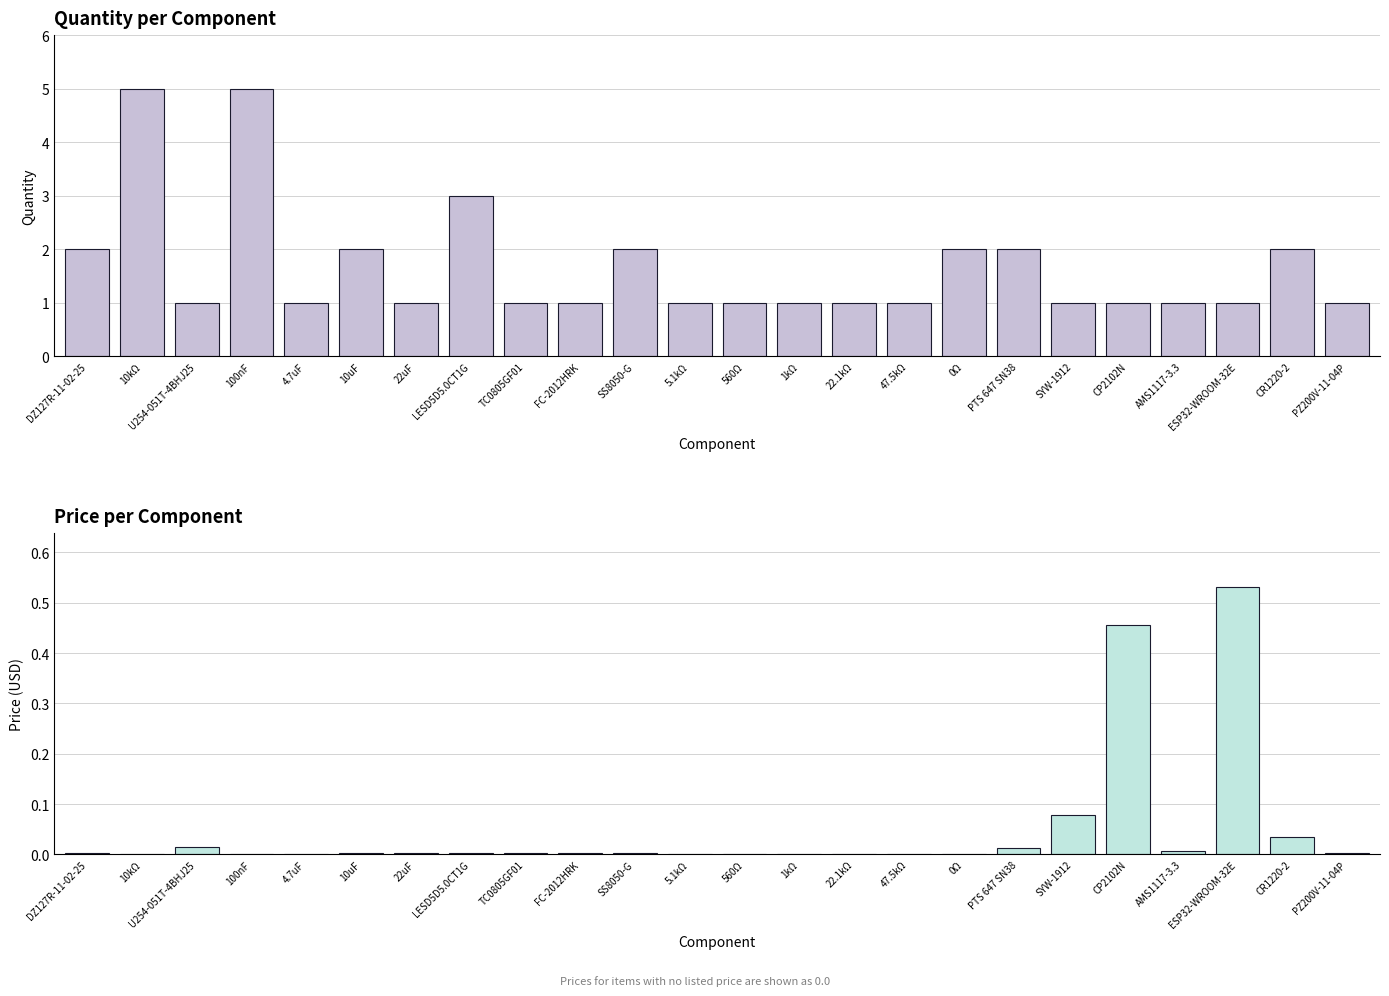

Reading left to right, transcribe all the data shown in this chart.

Quantity: 2.0	5.0	1.0	5.0	1.0	2.0	1.0	3.0	1.0	1.0	2.0	1.0	1.0	1.0	1.0	1.0	2.0	2.0	1.0	1.0	1.0	1.0	2.0	1.0
Price: 0.0	0.0	0.0	0.0	0.0	0.0	0.0	0.0	0.0	0.0	0.0	0.0	0.0	0.0	0.0	0.0	0.0	0.0	0.1	0.5	0.0	0.5	0.0	0.0